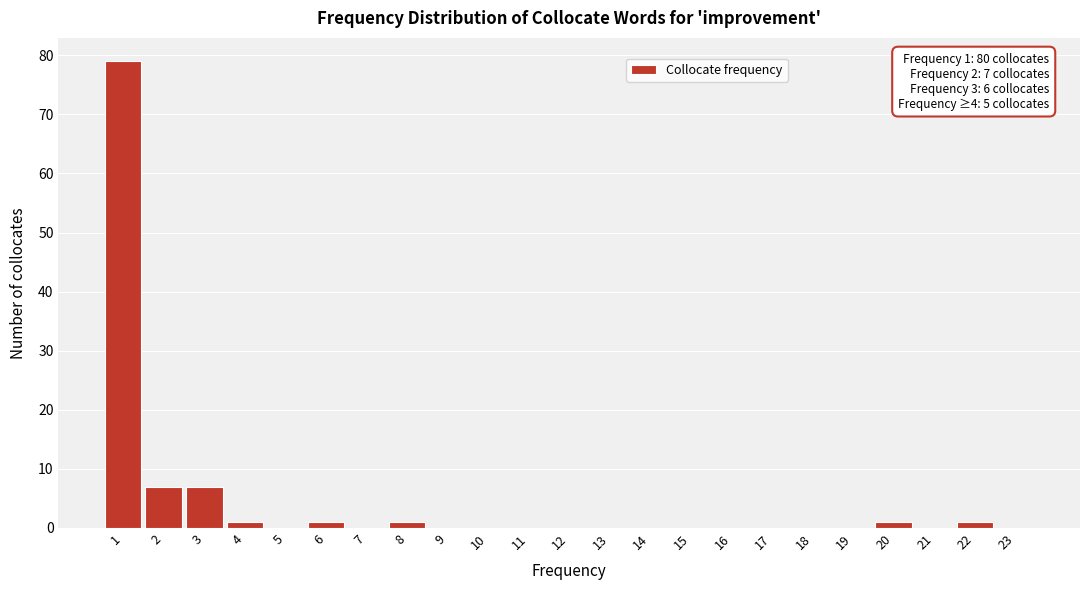

Reading left to right, transcribe all the data shown in this chart.

1=79	2=7	3=7	4=1	5=0	6=1	7=0	8=1	9=0	10=0	11=0	12=0	13=0	14=0	15=0	16=0	17=0	18=0	19=0	20=1	21=0	22=1	23=0